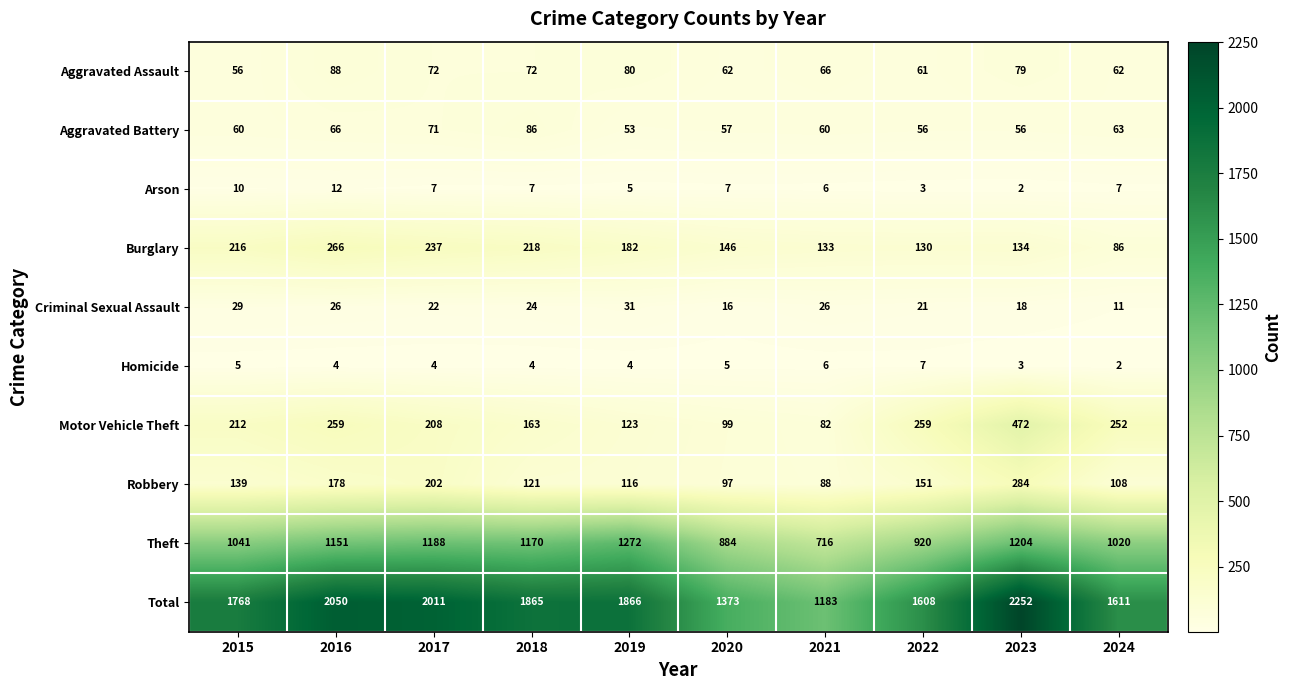

Which series has the largest range (max minus min)?

Total